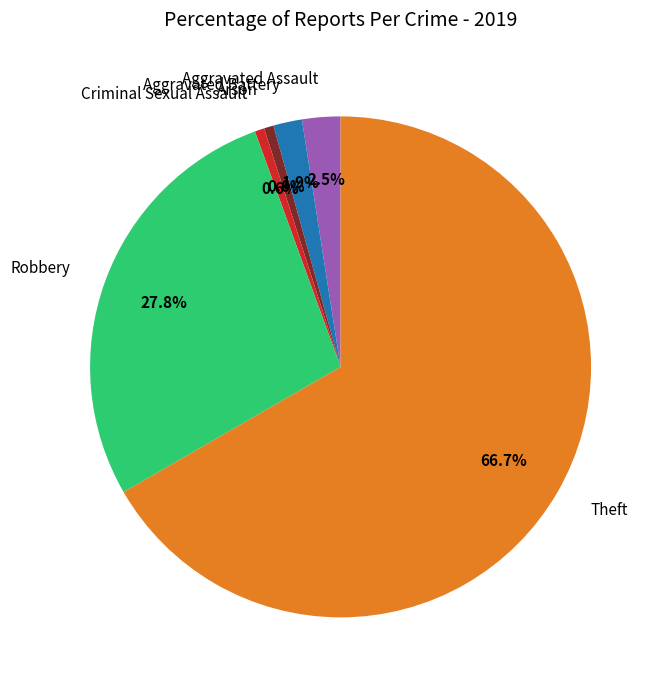

What percentage is the Robbery slice, to the nearest percent?

28%